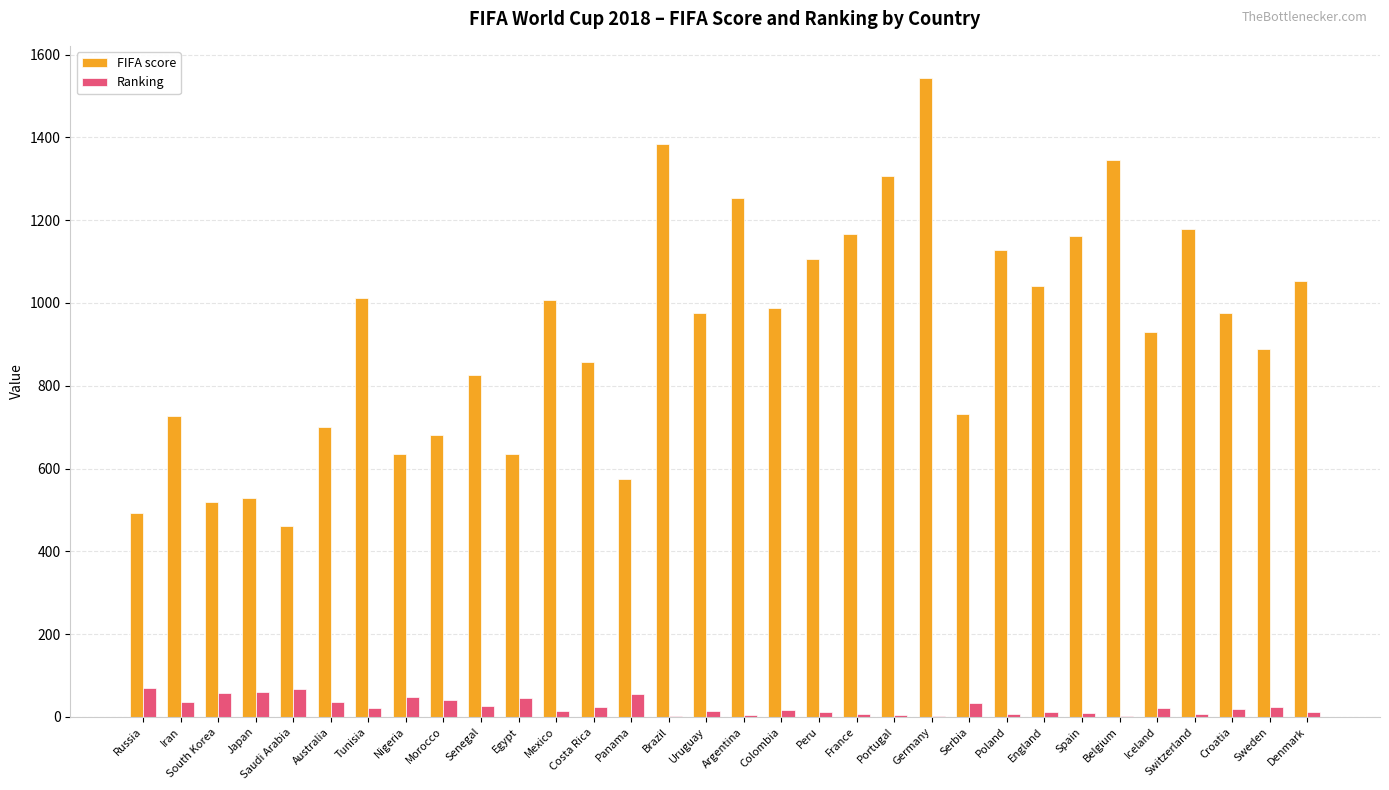

Which category has the highest value across all series?

Germany